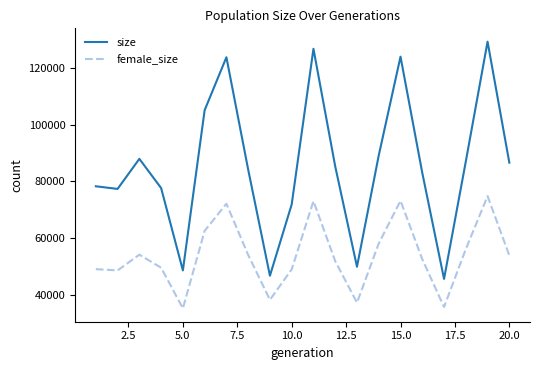

Rank the series by their maximum value, from lowest to highest.

female_size, size